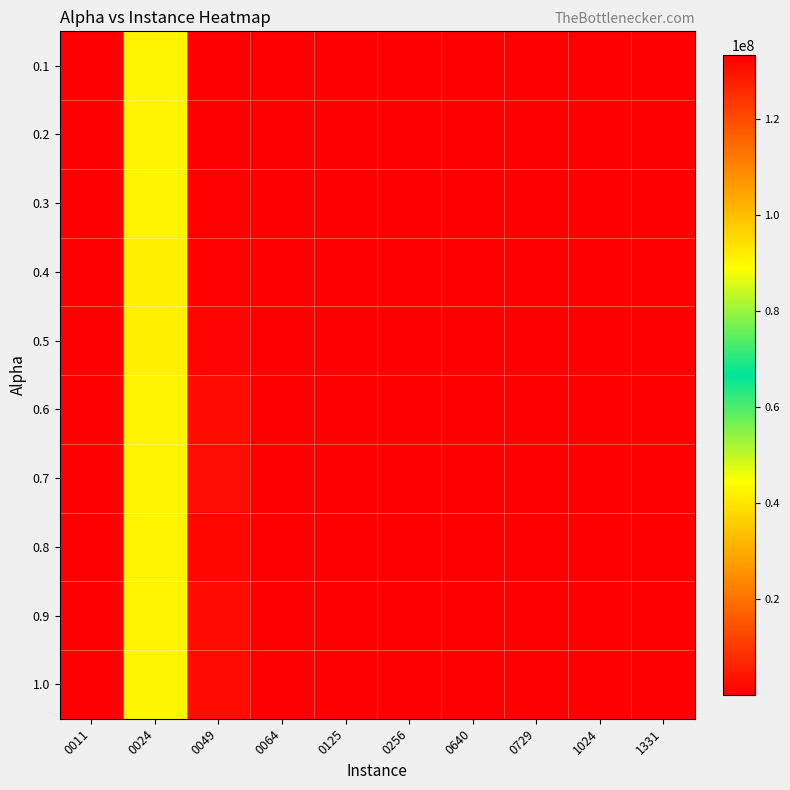

Which series changed the most between 0024 and 0256?

0.1